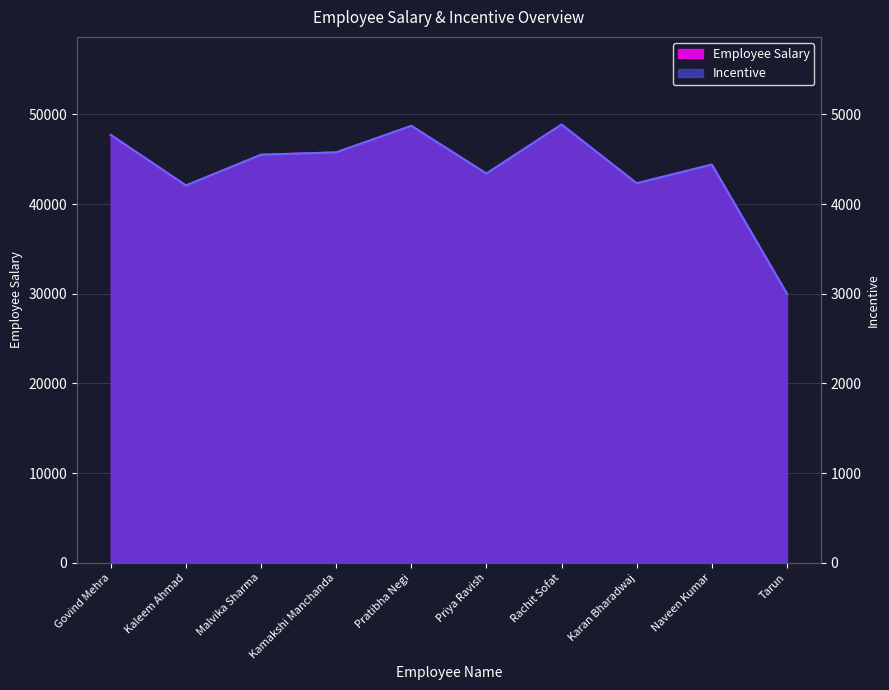

Reading left to right, transcribe all the data shown in this chart.

Employee Salary: 47698.0	42063.0	45492.0	45751.0	48712.0	43391.0	48860.0	42311.0	44388.0	30000.0
Incentive: 4769.8	4206.3	4549.2	4575.1	4871.2	4339.1	4886.0	4231.1	4438.8	3000.0